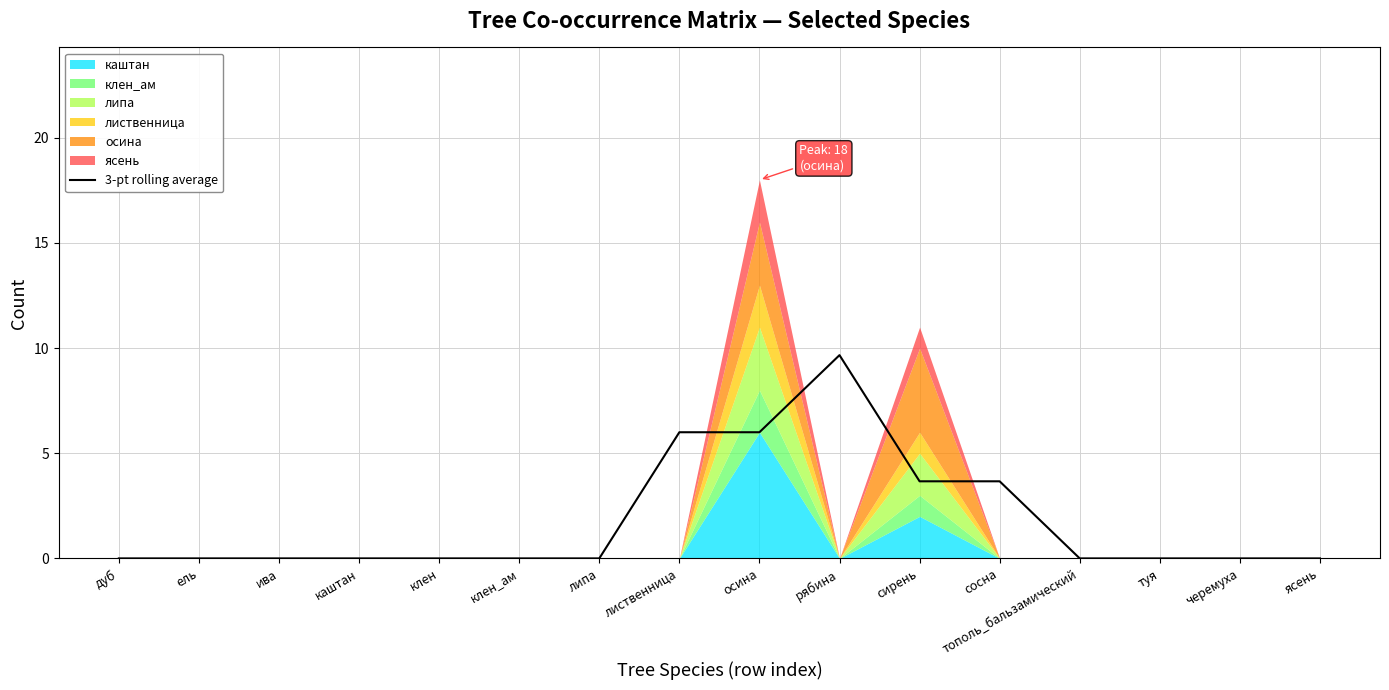

What position from the right is лиственница?

9